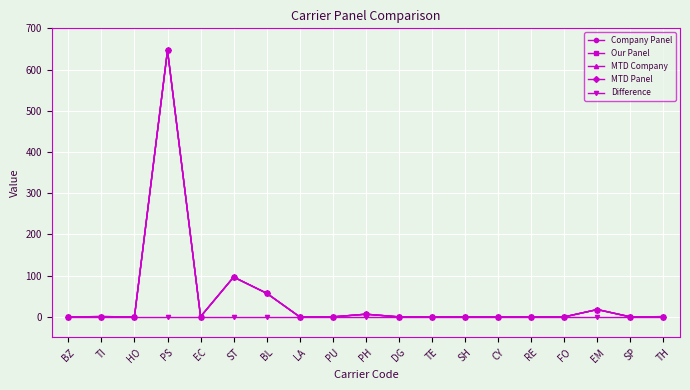

Does the chart have visible grid lines?

Yes